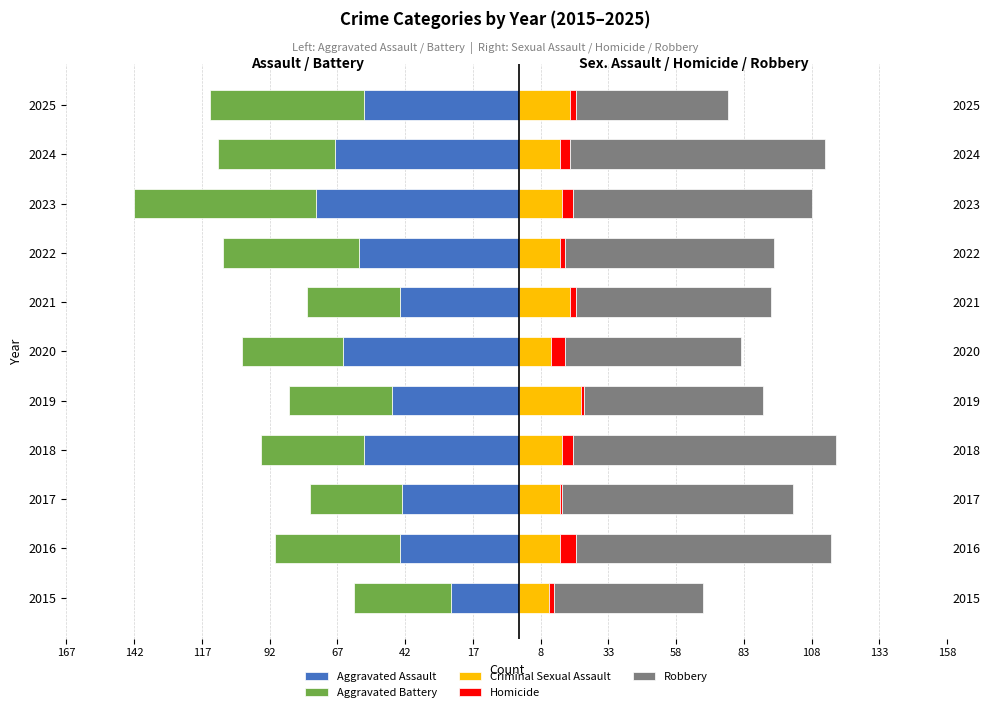

How many data points in Robbery are above 77?

5